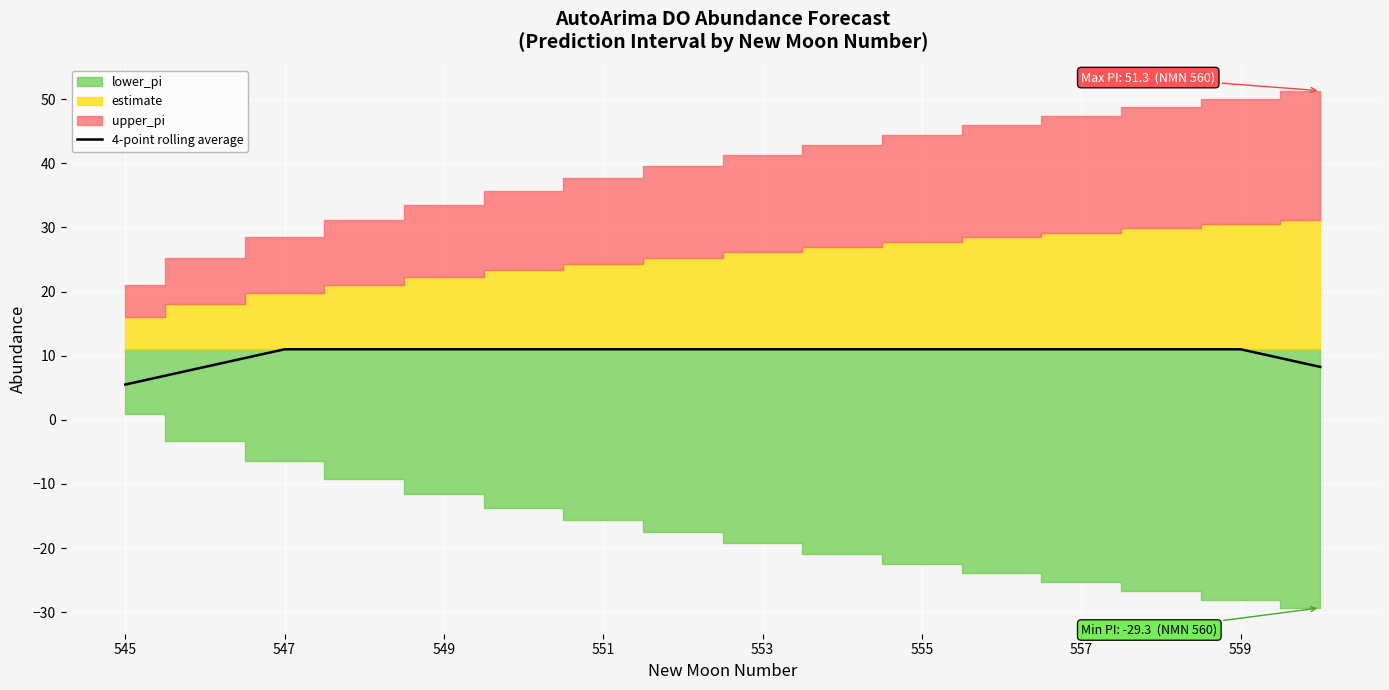

What is the lowest value of the 4-point rolling average series?

5.5